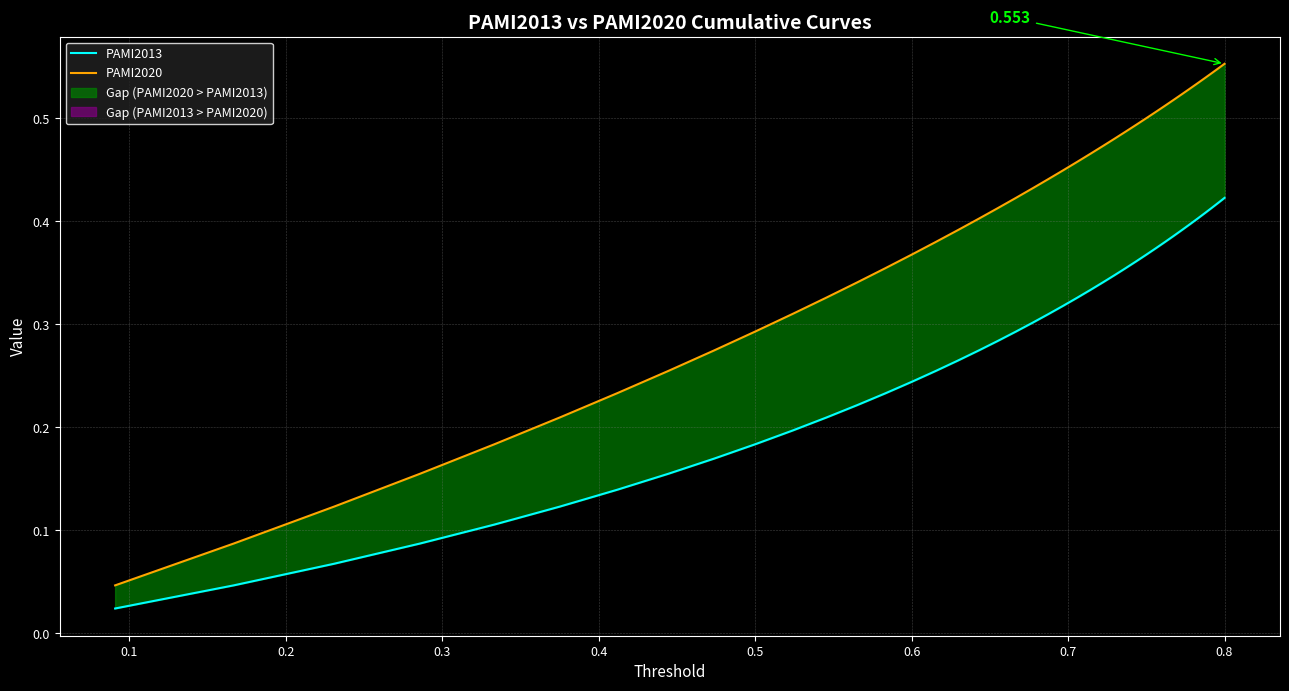

True or false: PAMI2020 has more than 1 points higher than both neighbors.

False